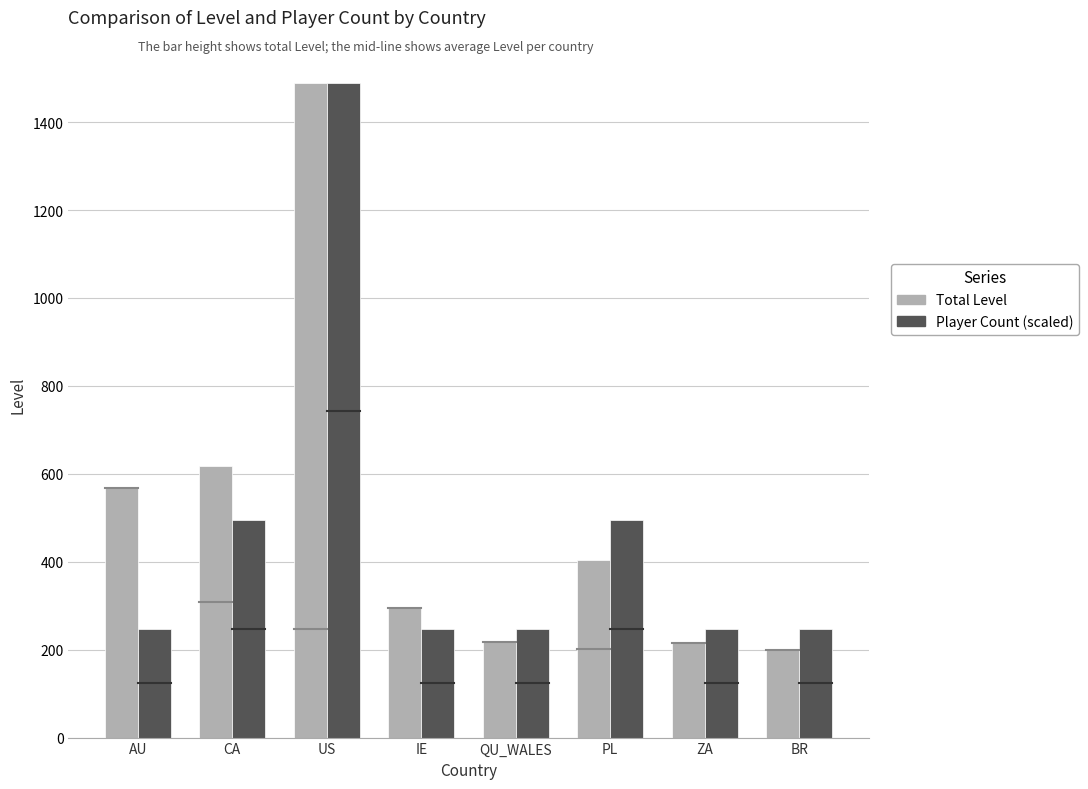

Is it true that Total Level equals 356 at QU_WALES?

False